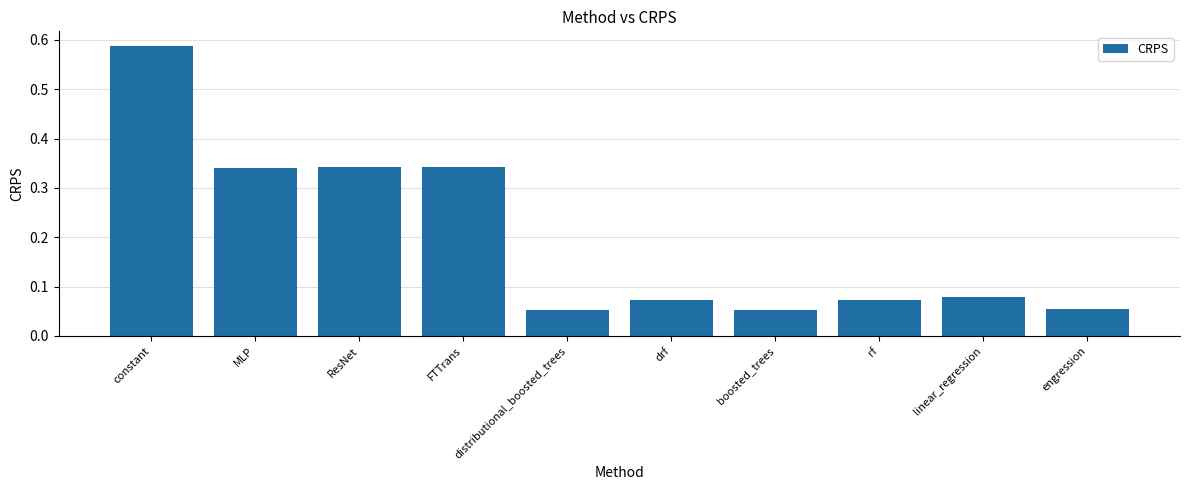

What position from the right is MLP?

9